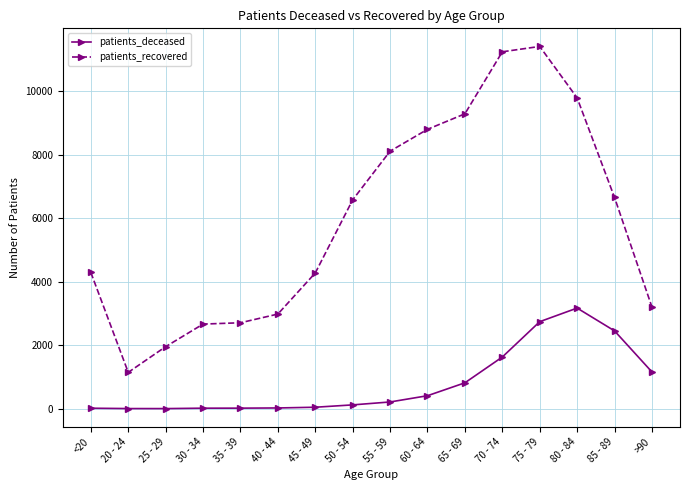

What are all the series names shown in the legend?

patients_deceased, patients_recovered